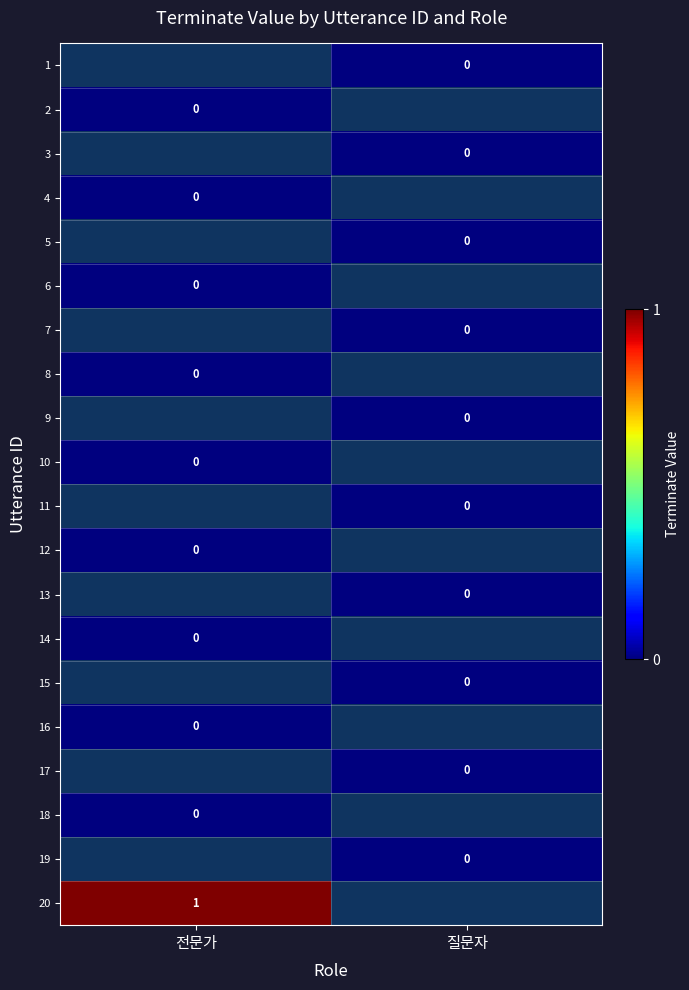

How many series are shown in this chart?

20